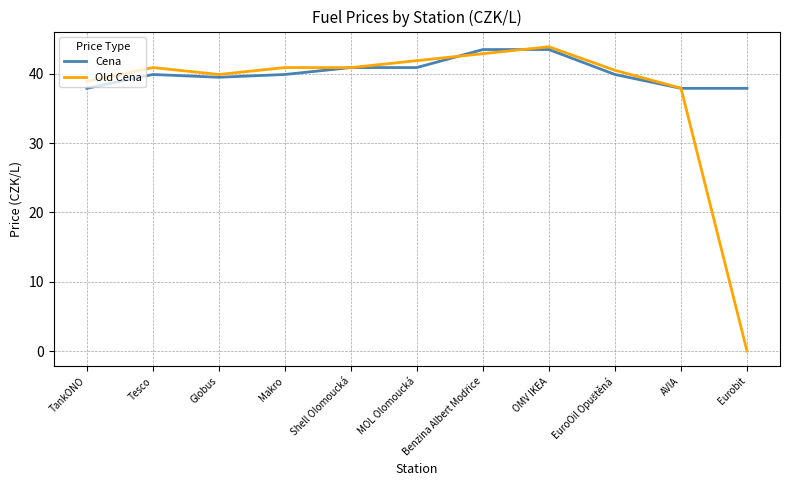

What position from the right is TankONO?

11